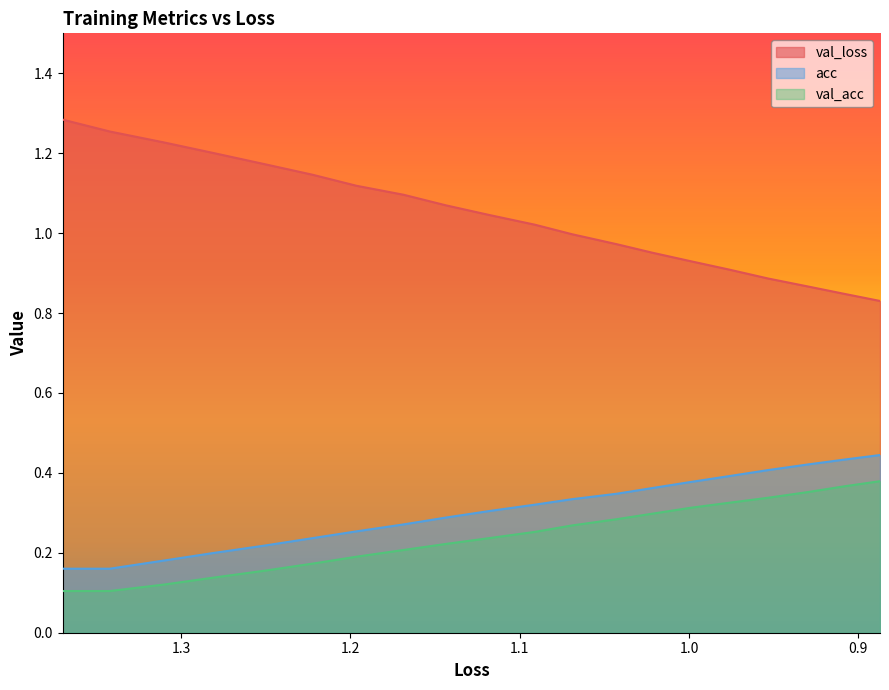

True or false: val_loss and acc intersect in this chart.

False